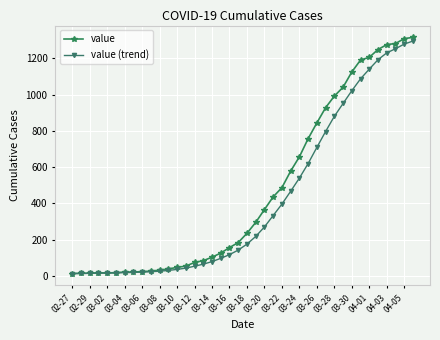

What is the greatest value displayed?

1316.0